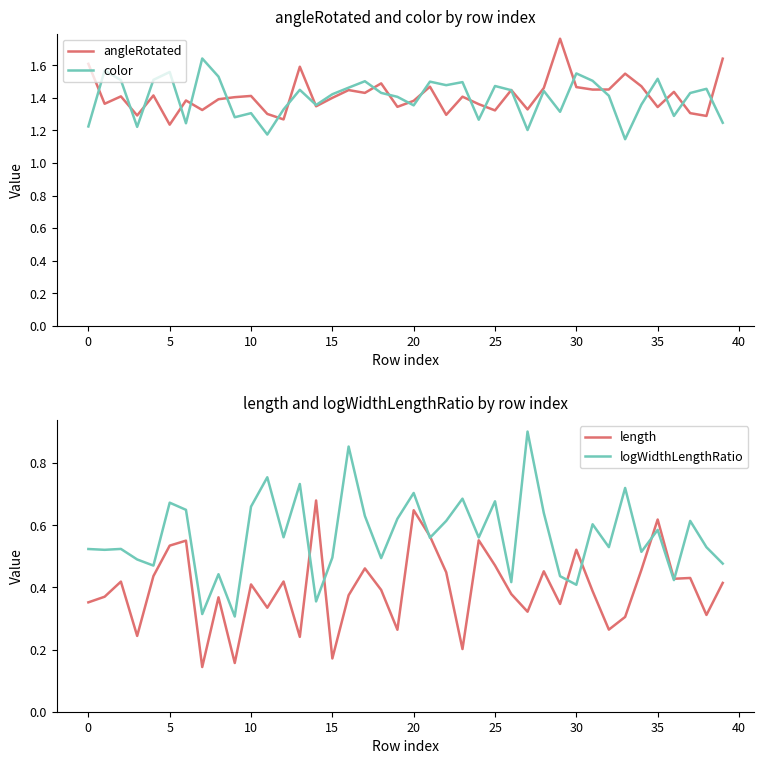

In angleRotated, how many points are higher than both neighbors (excluding endpoints)?

13